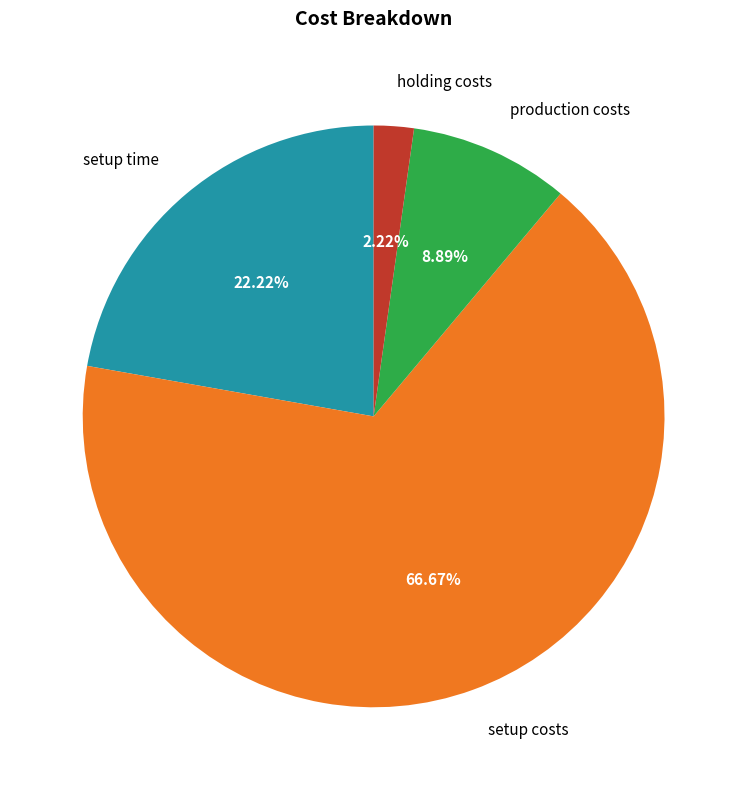

Rank the categories by value from highest to lowest.

setup costs, setup time, production costs, holding costs